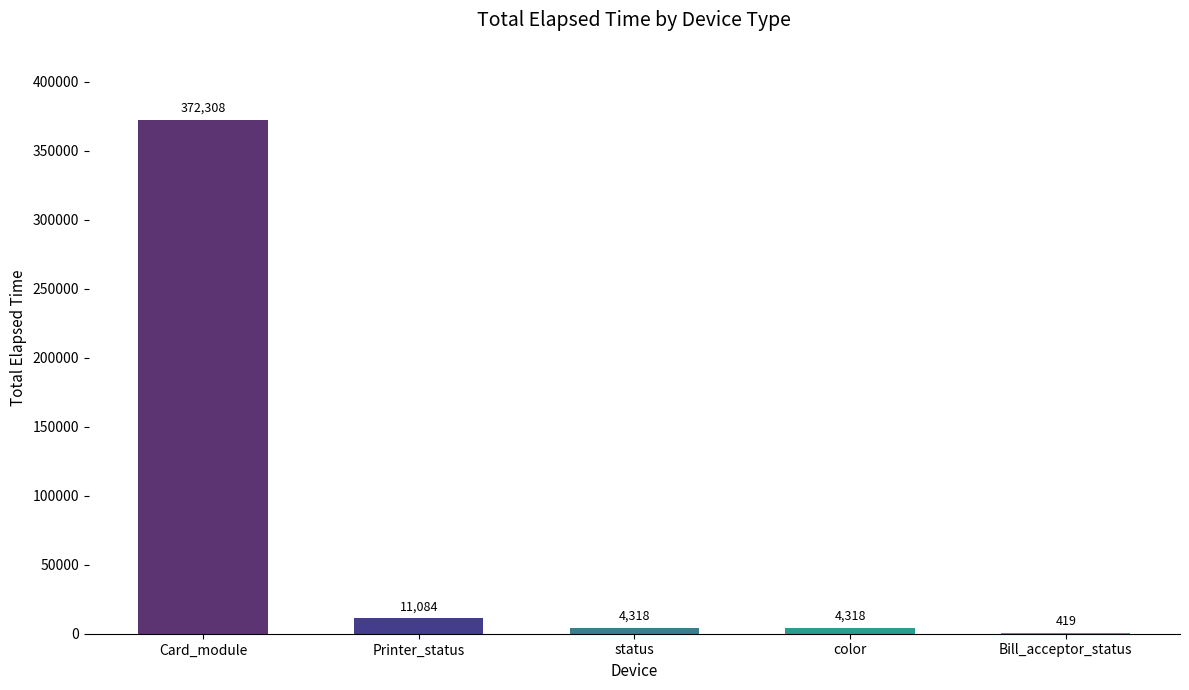

Reading right to left, transcribe all the data shown in this chart.

419	4318	4318	11084	372308